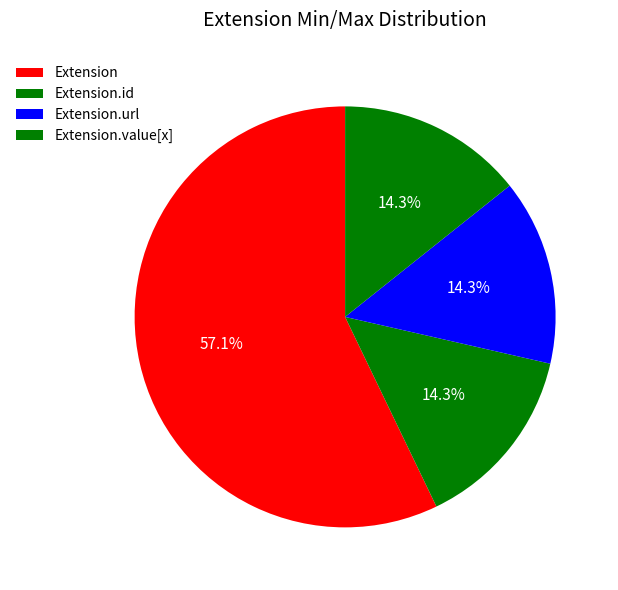

Which slice represents more than half of the pie?

Extension